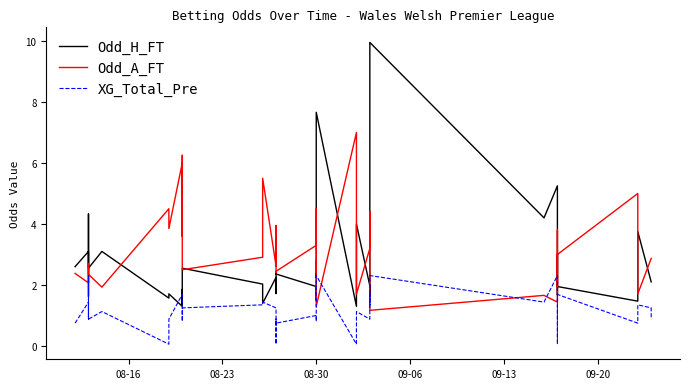

Is it true that Odd_A_FT equals 3.8 at 17?

False